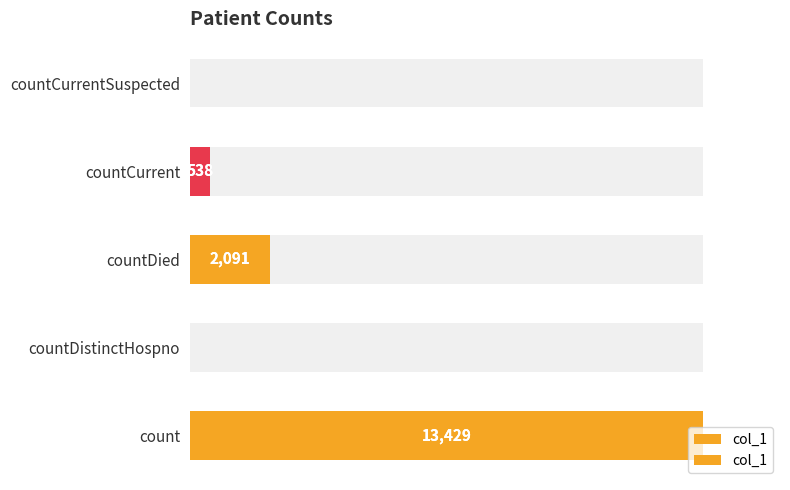

The value at countDied is 1132. True or false?

False